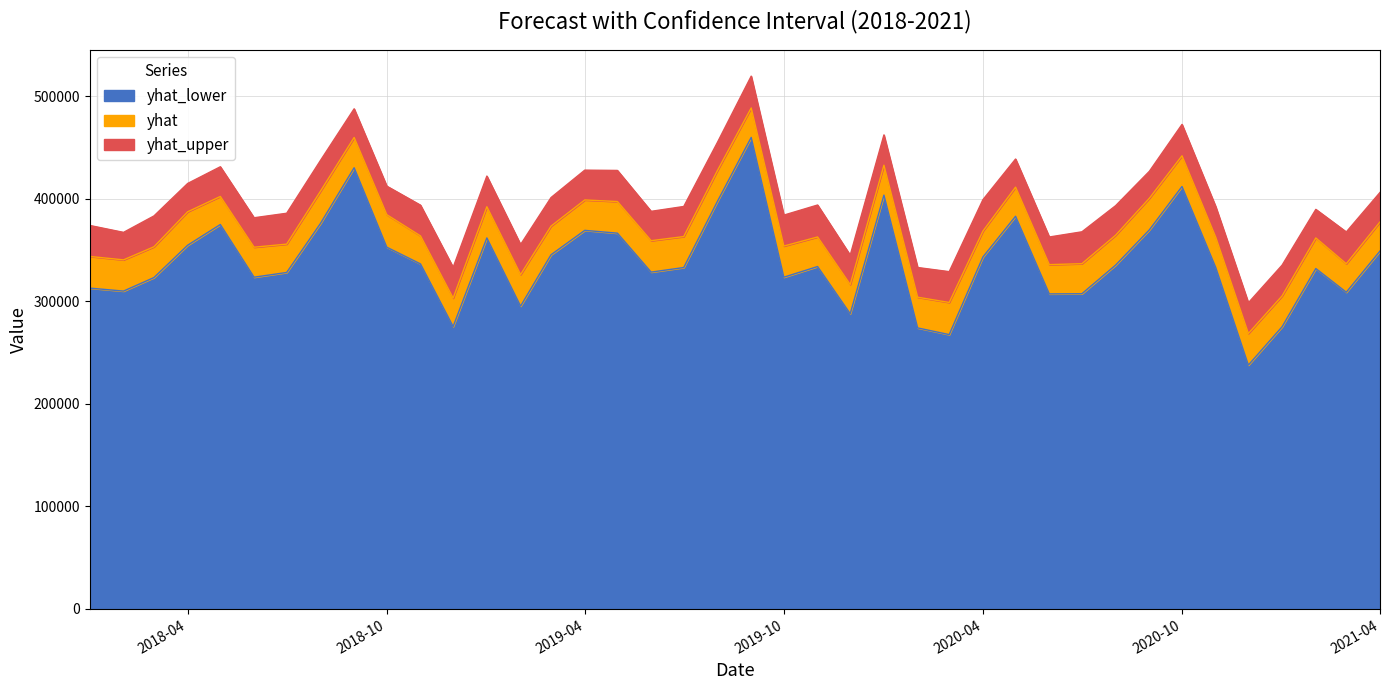

What is the minimum value for yhat_lower?

237878.0